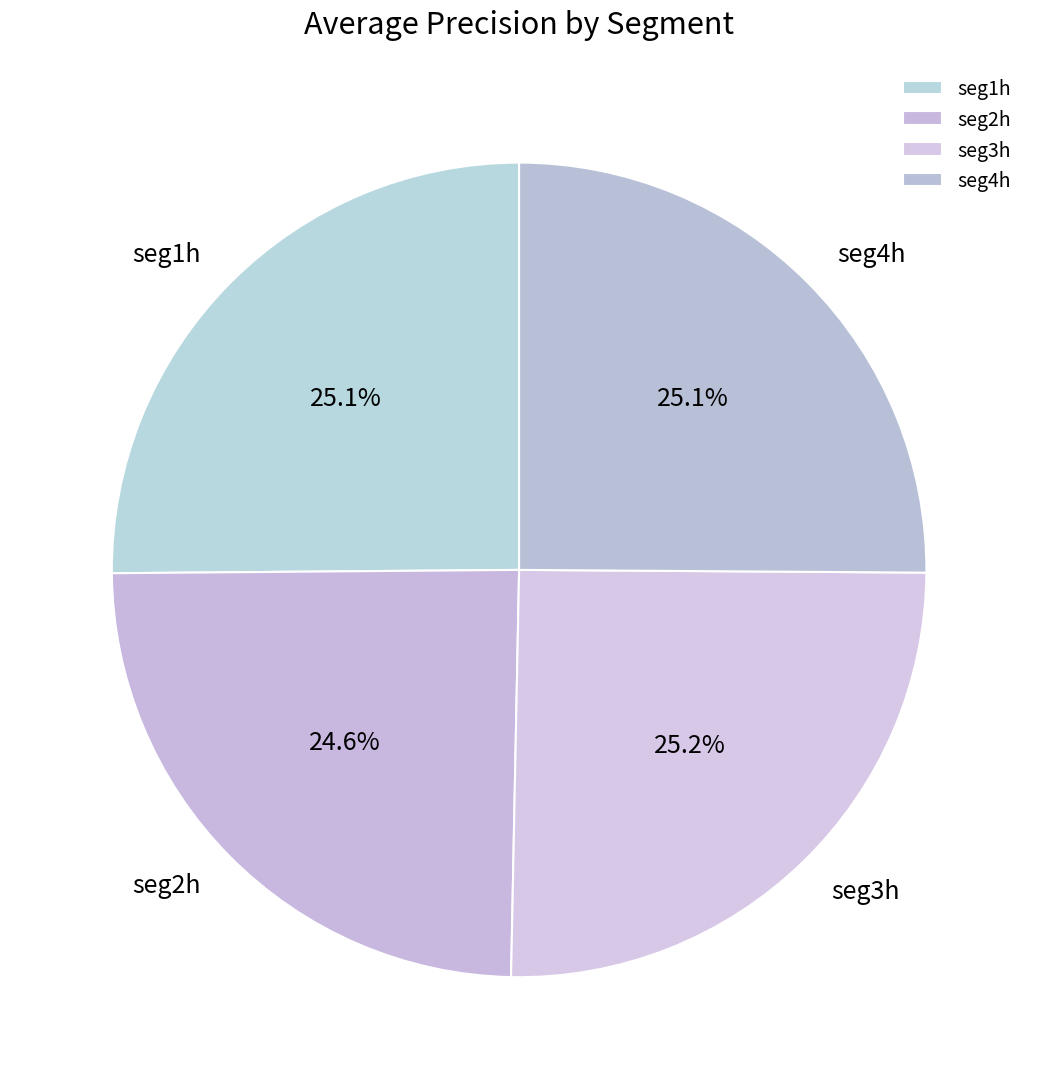

Which category has the smallest portion of the pie?

seg2h